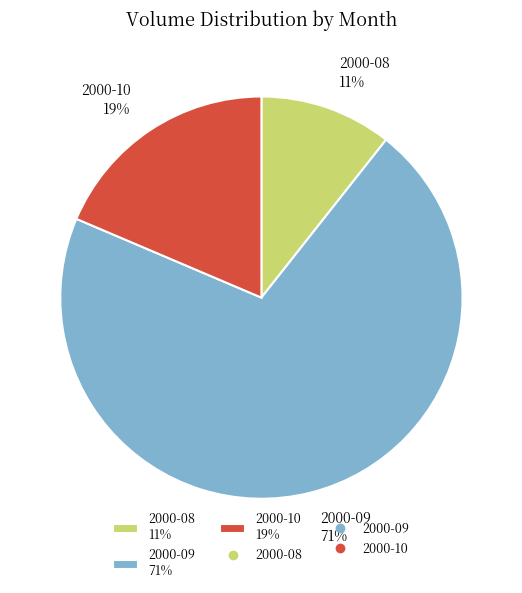

Which category has the smallest portion of the pie?

2000-08 11%